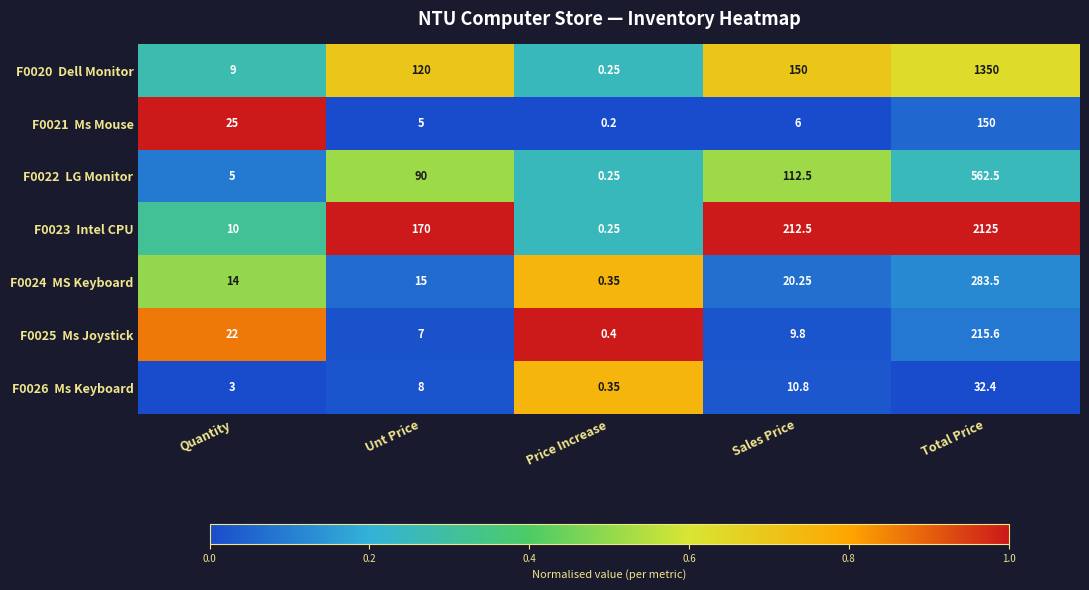

Which label corresponds to the smallest value in the chart?

Price Increase